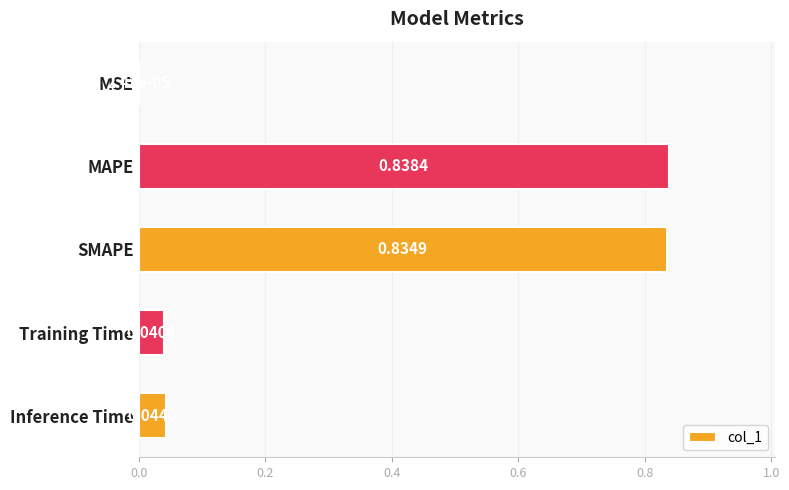

Where is the data nearest to the value 0?

MSE